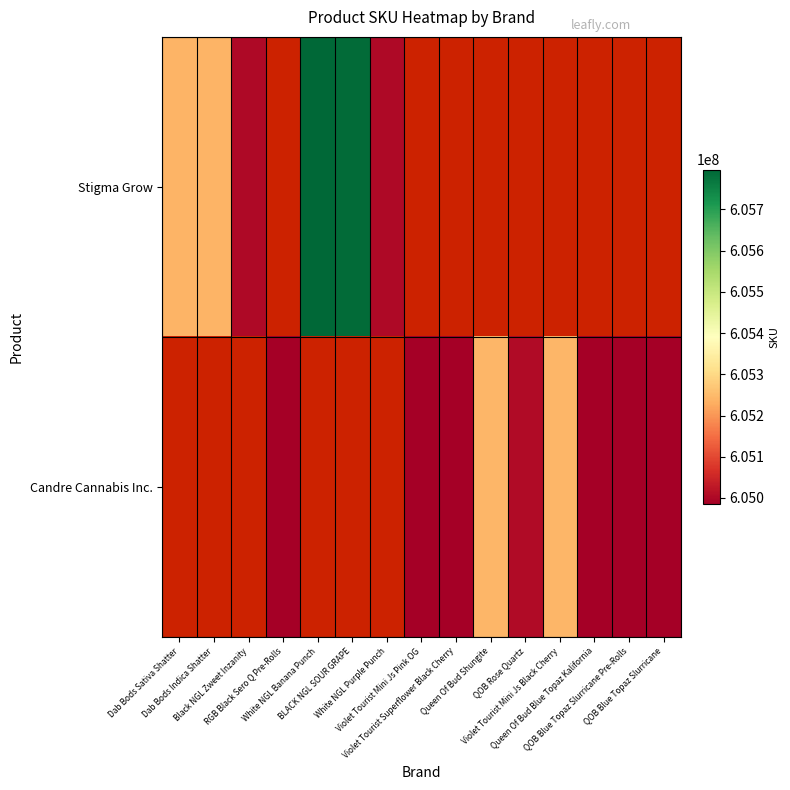

Count the number of categories in the chart.

15